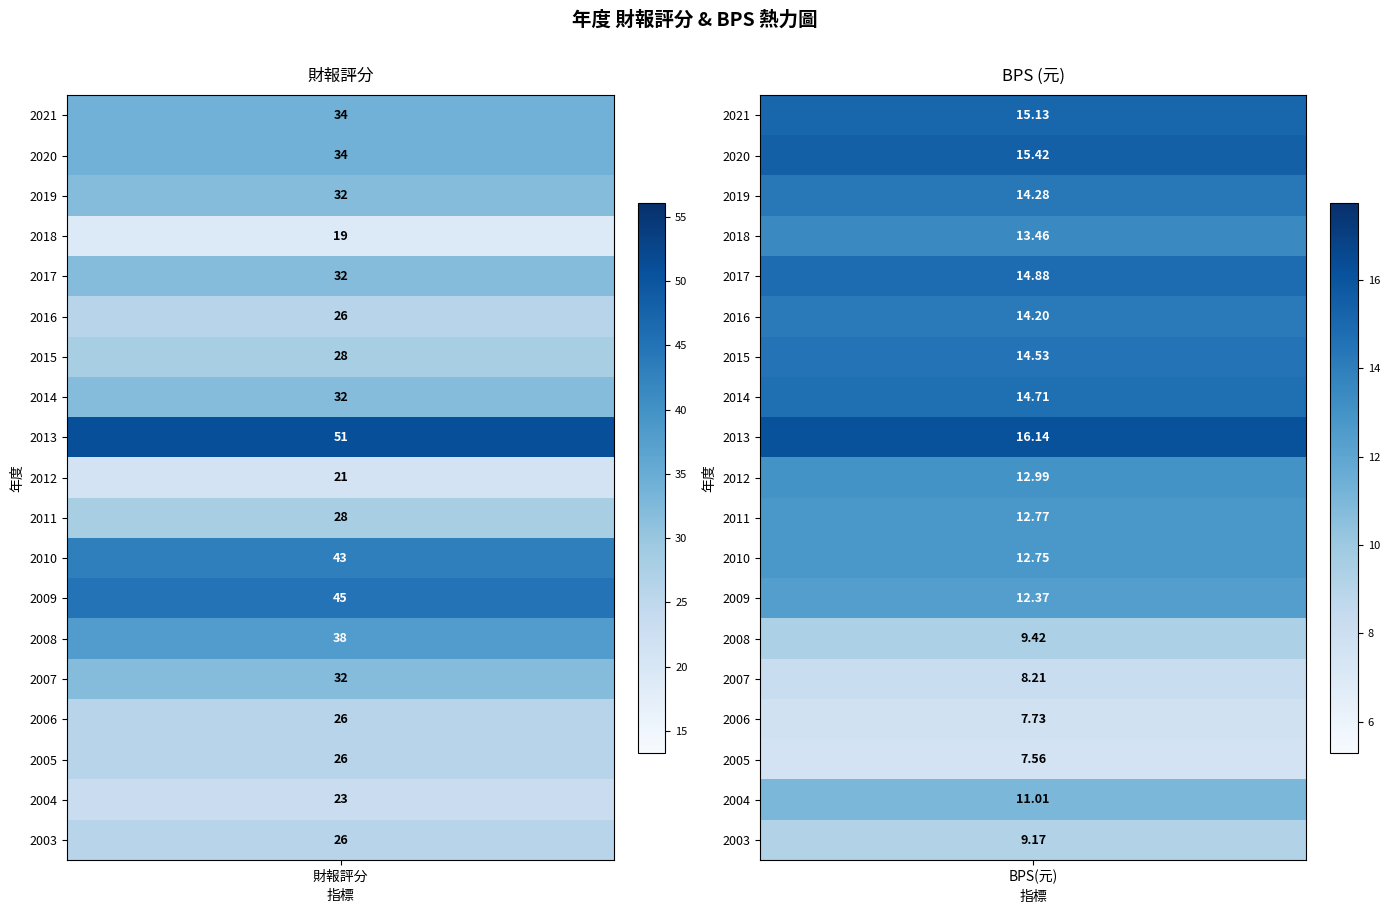

How many values in the 2003 series are below 26?

1